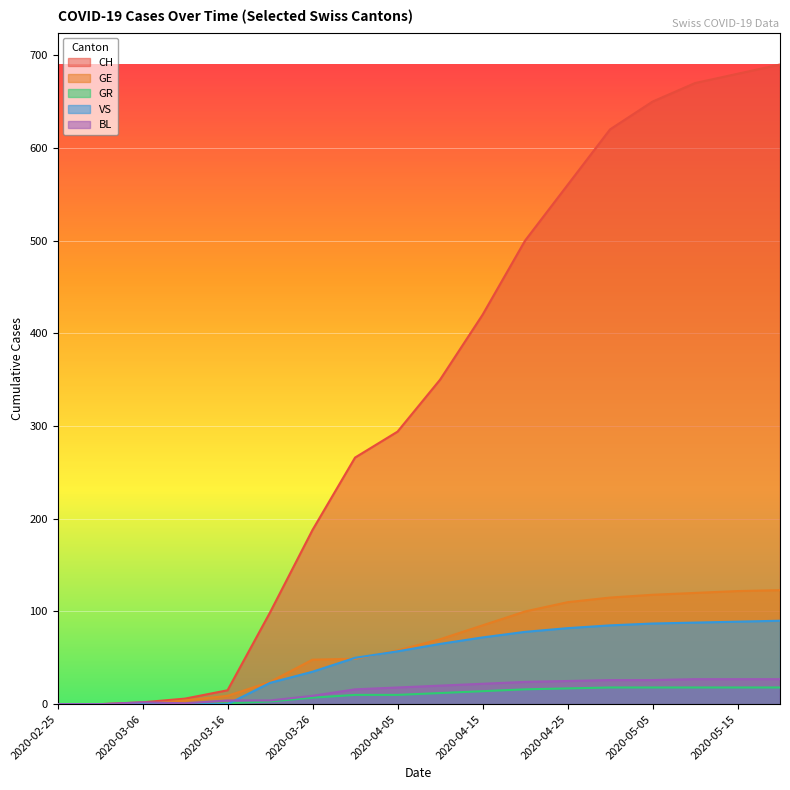

What is the value of the VS point at the 10th from the left?

65